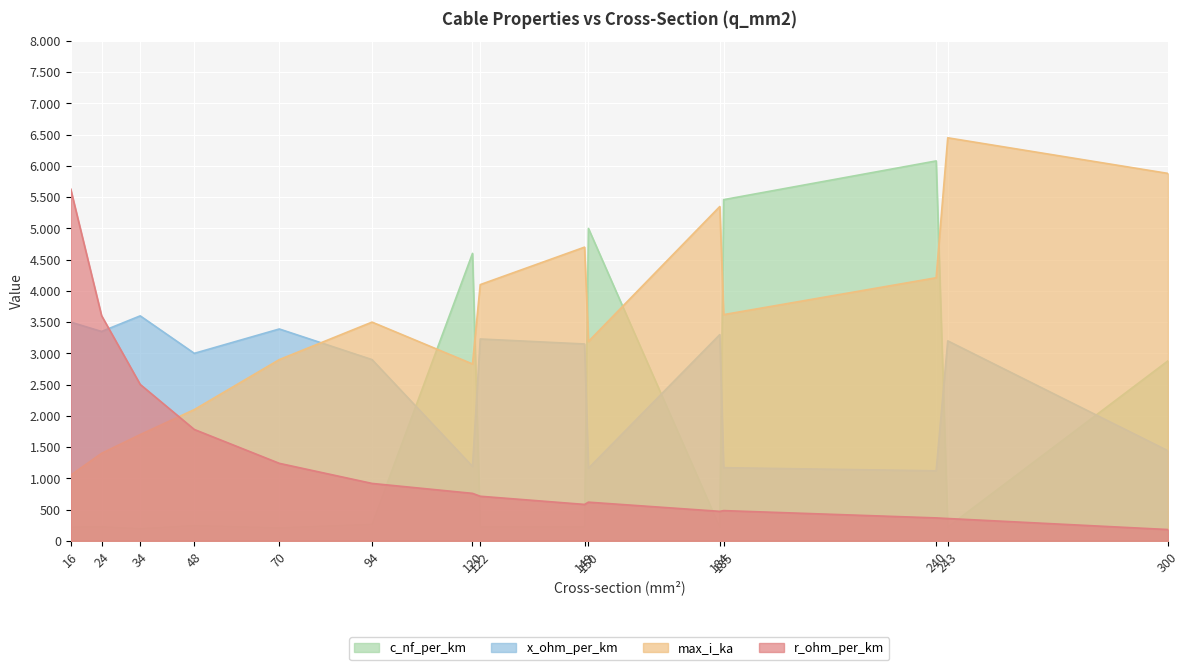

Reading left to right, what are all the values shown in this chart?

c_nf_per_km: 16=220.0	24=225.0	34=194.0	48=244.0	70=208.0	94=264.0	120=4600.0	122=222.0	149=225.0	150=5000.0	184=215.0	185=5460.0	240=6080.0	243=220.0	300=2880.0
x_ohm_per_km: 16=3500.0	24=3350.0	34=3600.0	48=3000.0	70=3390.0	94=2900.0	120=1190.0	122=3230.0	149=3150.0	150=1160.0	184=3300.0	185=1170.0	240=1120.0	243=3200.0	300=1440.0
max_i_ka: 16=1050.0	24=1400.0	34=1700.0	48=2100.0	70=2900.0	94=3500.0	120=2830.0	122=4100.0	149=4700.0	150=3190.0	184=5350.0	185=3620.0	240=4210.0	243=6450.0	300=5880.0
r_ohm_per_km: 16=5630.7	24=3603.6	34=2502.6	48=1781.7	70=1239.6	94=918.0	120=759.0	122=712.8	149=582.0	150=618.0	184=471.3	185=483.0	240=366.0	243=356.4	300=180.0